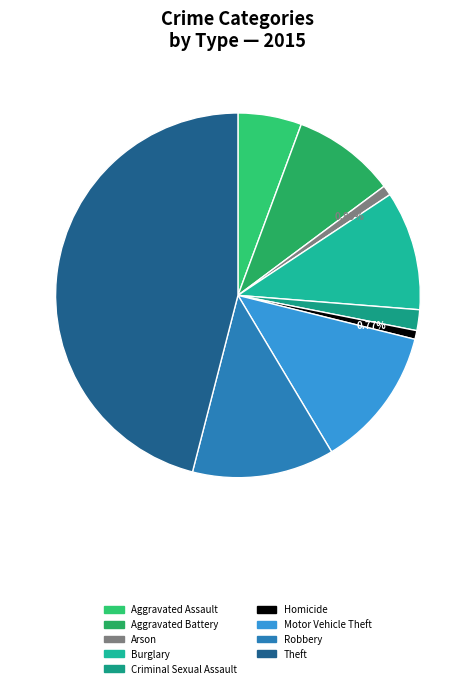

The Motor Vehicle Theft slice represents 13% of the pie. True or false?

True